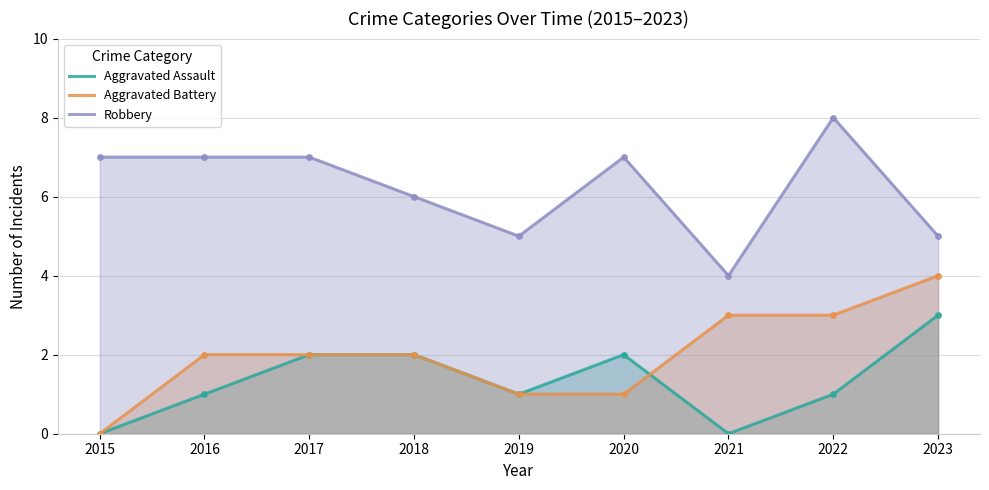

Reading right to left, list all the values displayed in this chart.

Aggravated Assault: 3	1	0	2	1	2	2	1	0
Aggravated Battery: 4	3	3	1	1	2	2	2	0
Robbery: 5	8	4	7	5	6	7	7	7